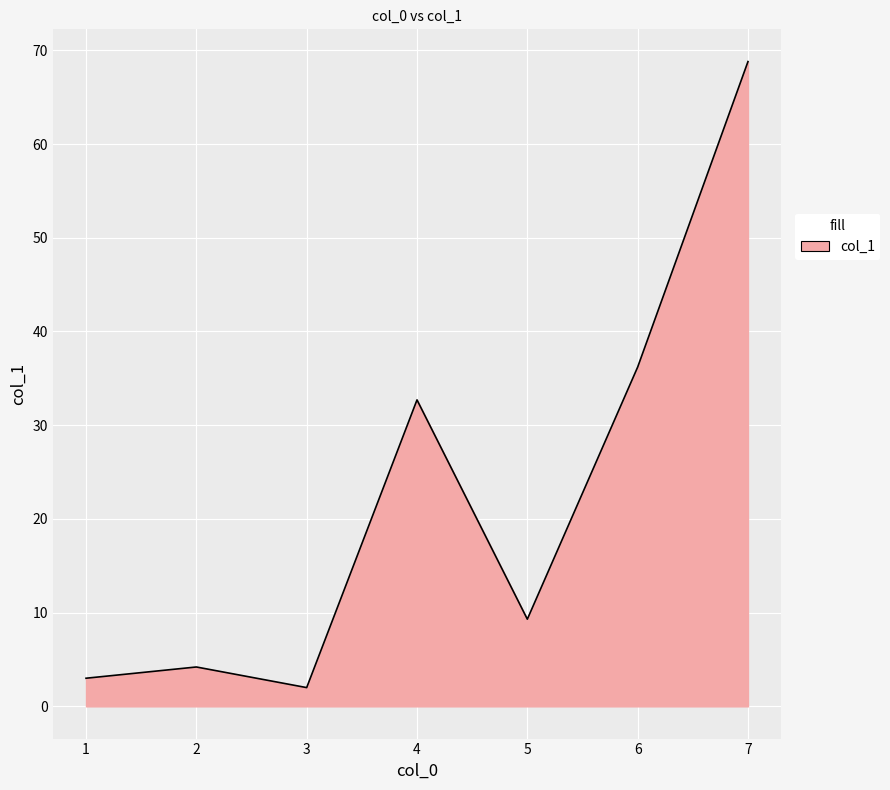

Where is the data nearest to the value 35?

6